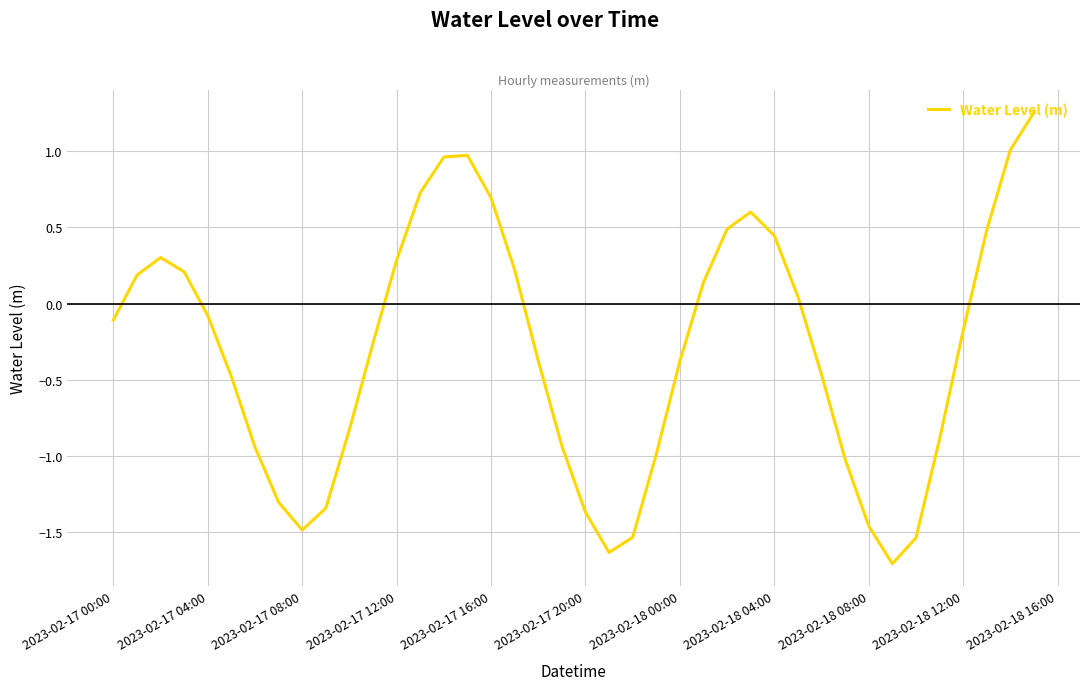

How many values exceed 0?

17